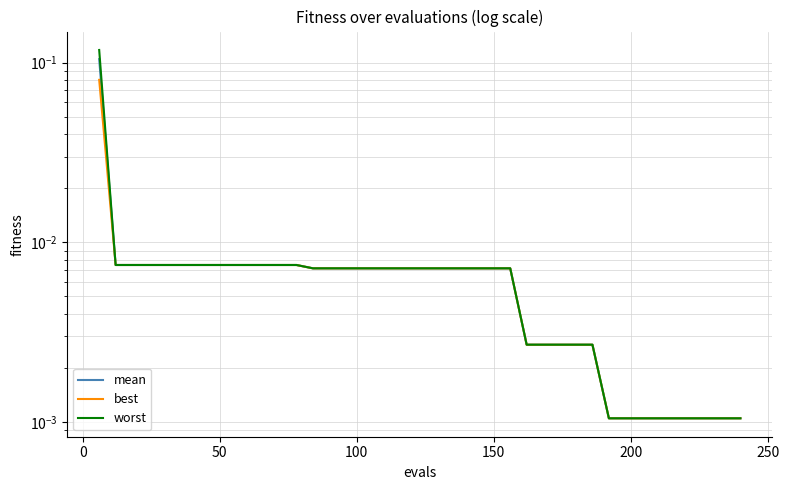

What is the maximum value for worst?

0.1